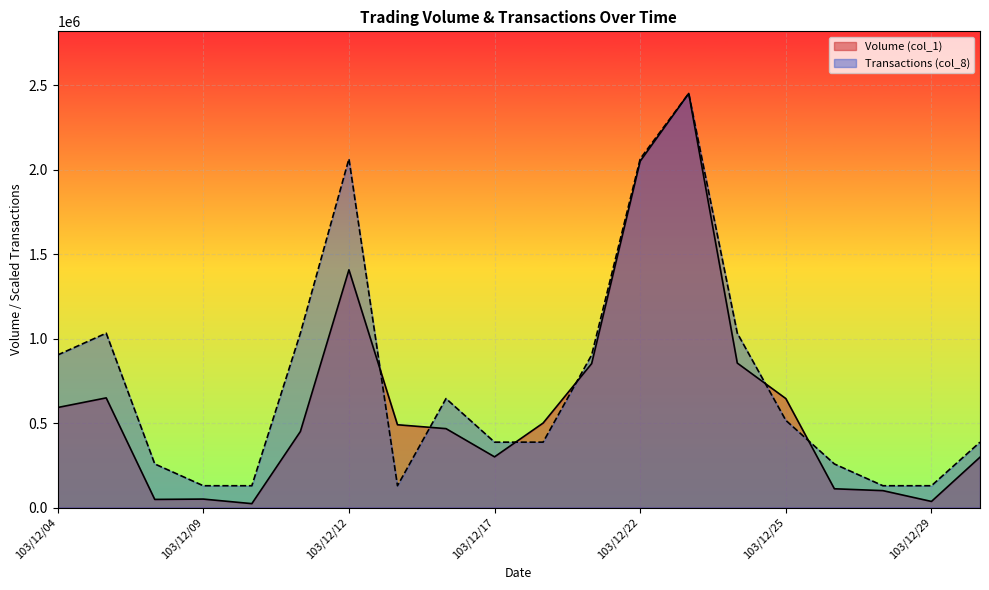

How many times do Volume (col_1) and Transactions (col_8) cross each other?

6